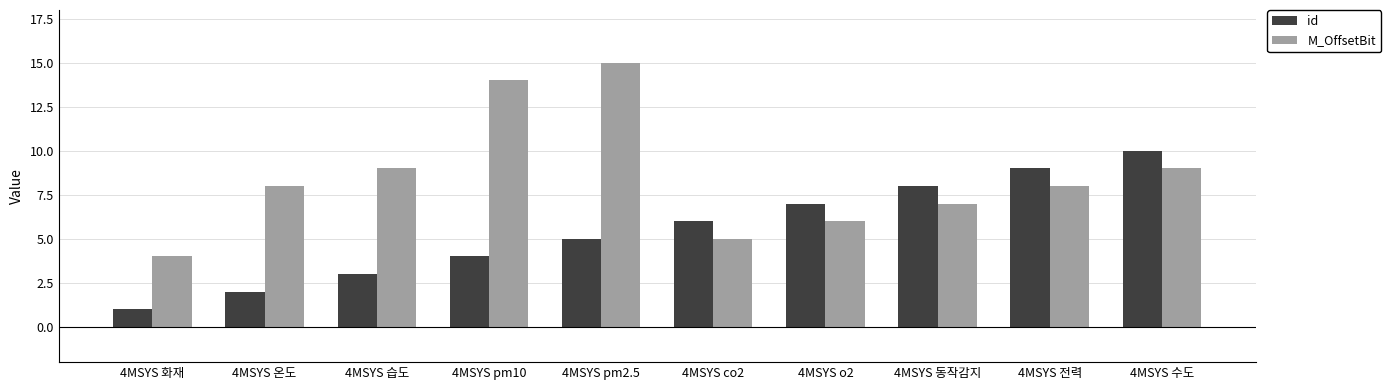

What is the maximum value shown in the chart?

15